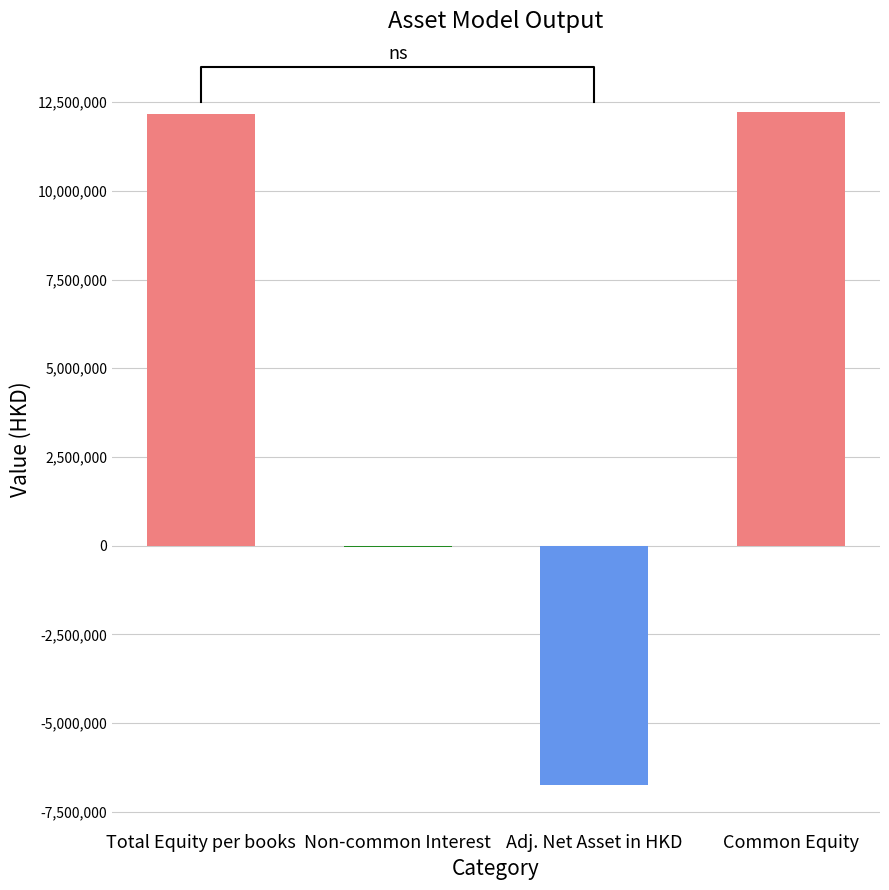

Does the chart contain stacked bars?

No